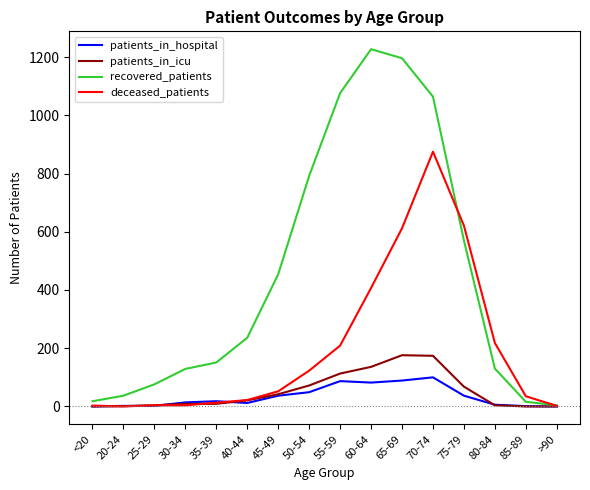

What is the maximum value for deceased_patients?

875